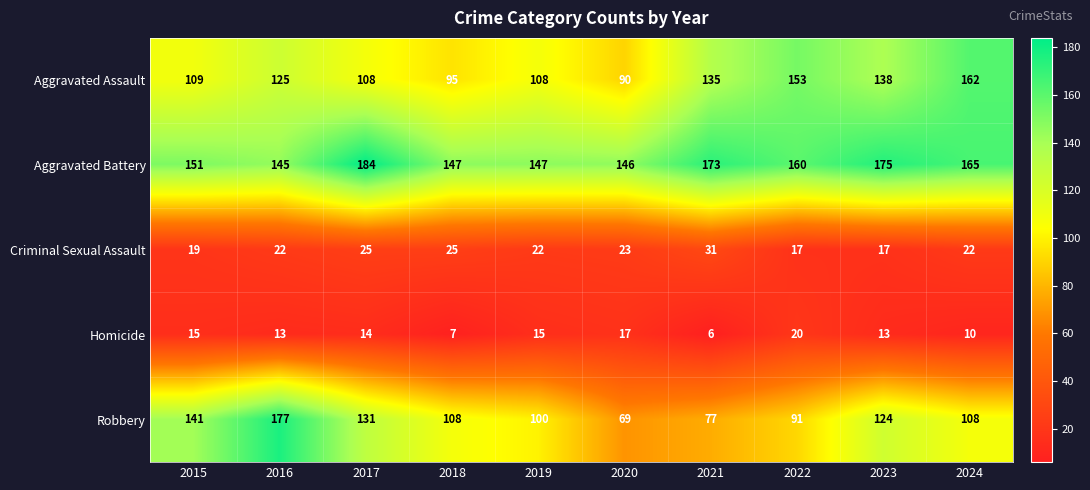

Rank the series at 2018 from highest to lowest value.

Aggravated Battery, Robbery, Aggravated Assault, Criminal Sexual Assault, Homicide